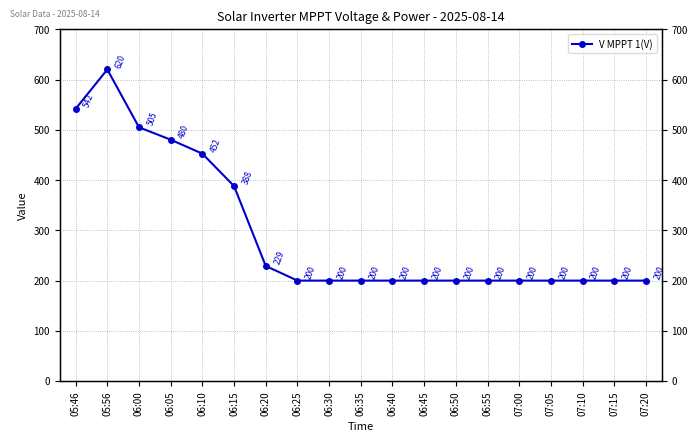

Is it true that the value at 06:00 is 898.0?

False